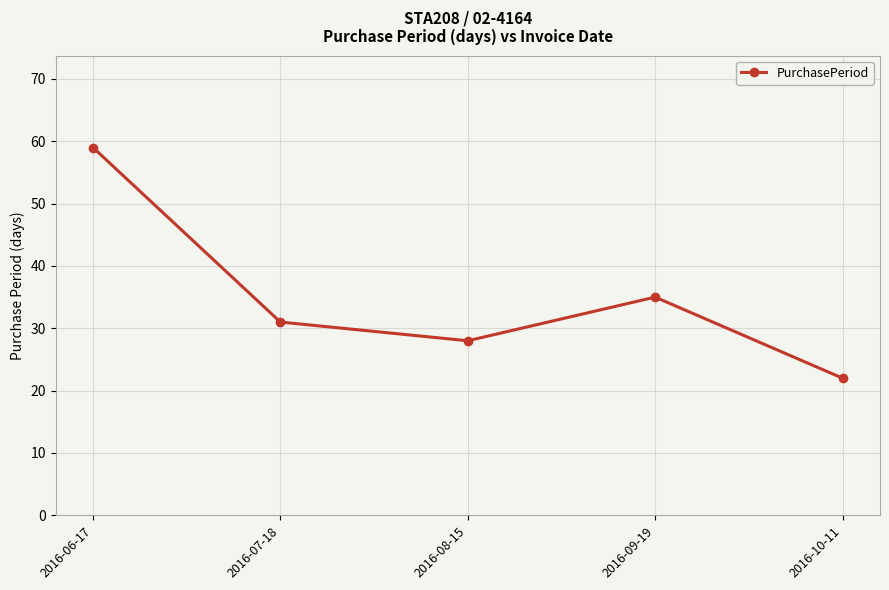

Reading left to right, extract all data points from this chart.

2016-06-17=59	2016-07-18=31	2016-08-15=28	2016-09-19=35	2016-10-11=22